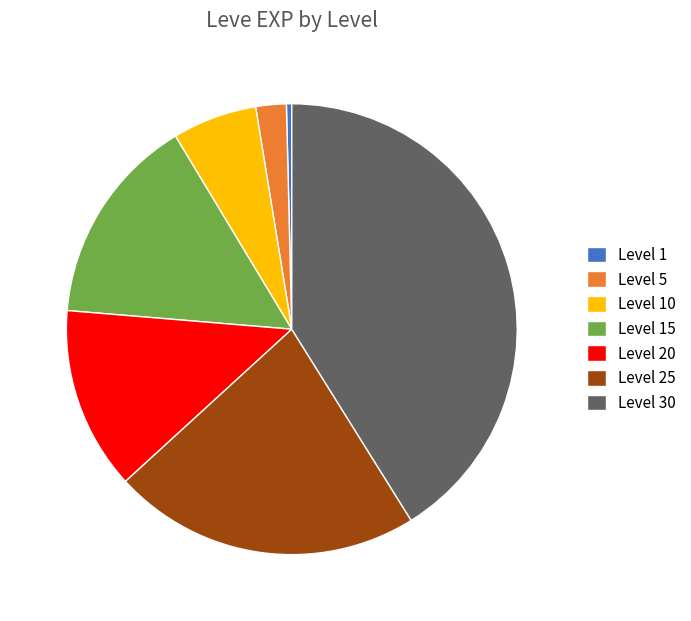

Between Level 5 and Level 25, which is larger?

Level 25